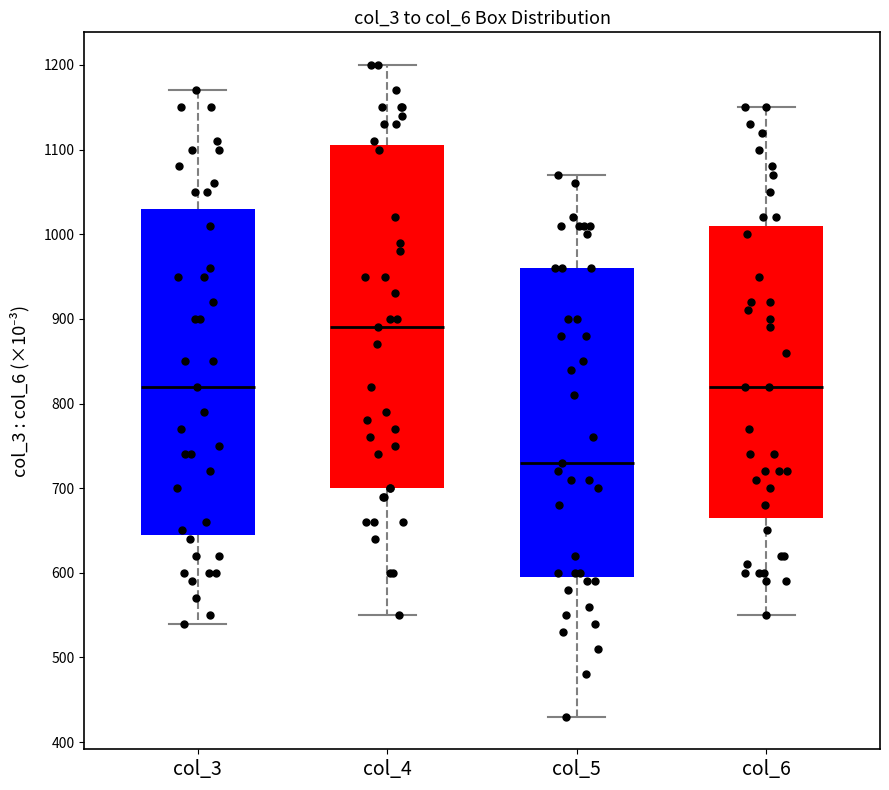

Reading left to right, read every box against the y-axis: the position of its median line, the range the box covers, and the ends of its whiskers. The values are not printed on the chart, so give them approximately, as read against the axis.

col_3: median 820, box 650 to 1030, whiskers 540 to 1170
col_4: median 890, box 700 to 1110, whiskers 550 to 1200
col_5: median 730, box 600 to 960, whiskers 430 to 1070
col_6: median 820, box 670 to 1010, whiskers 550 to 1150